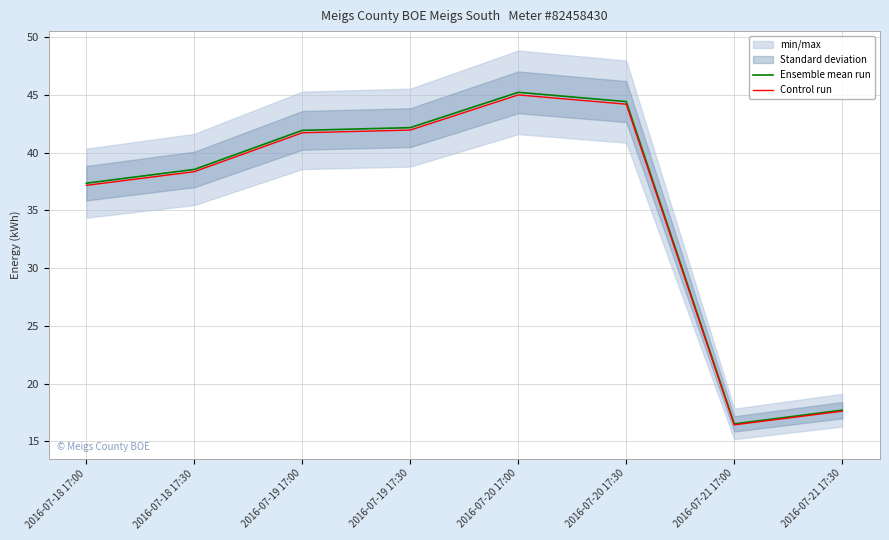

Rank the series by their maximum value, from highest to lowest.

Ensemble mean run, Control run